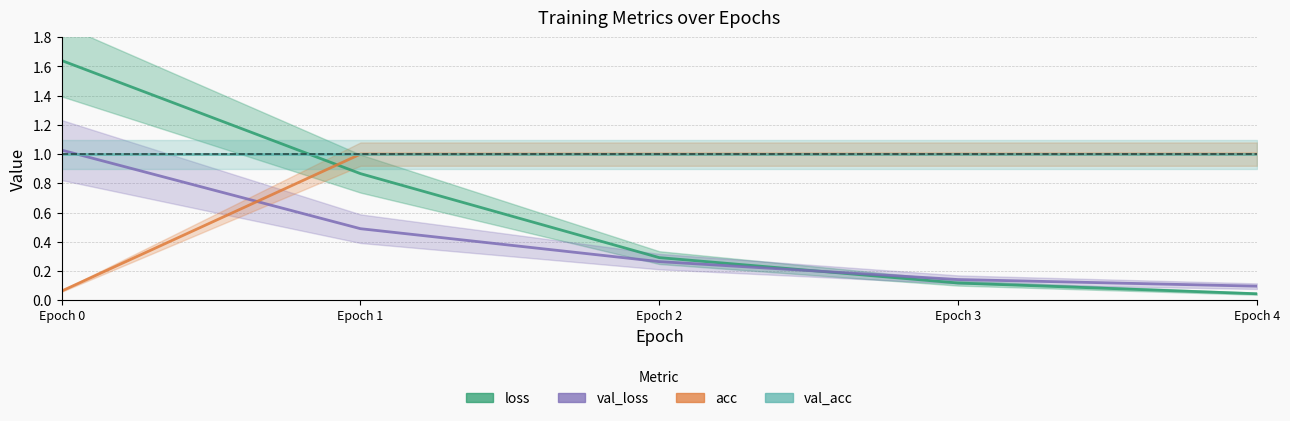

Is the value of loss at Epoch 4 greater than the value of val_acc at Epoch 2?

No